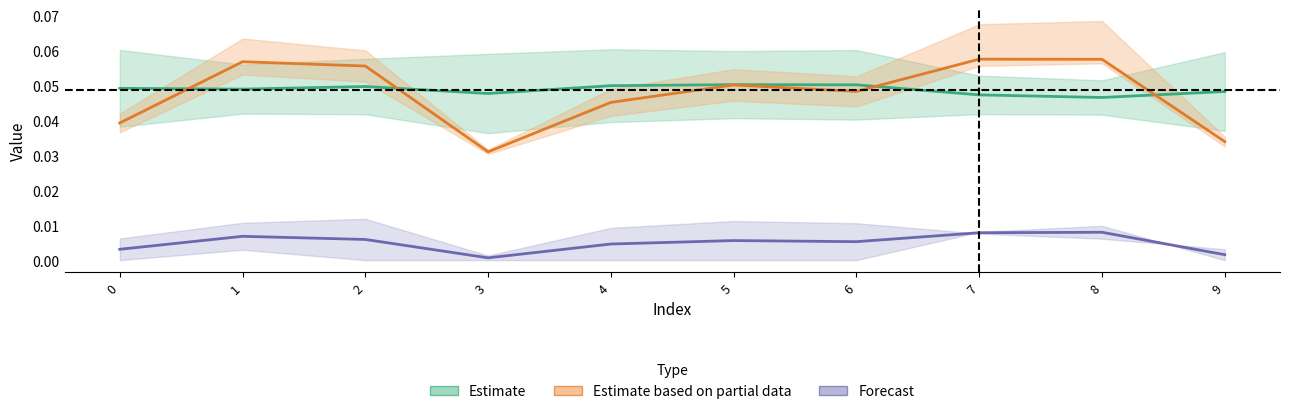

List the series in order of their peak value, highest first.

Estimate based on partial data, Estimate, Forecast